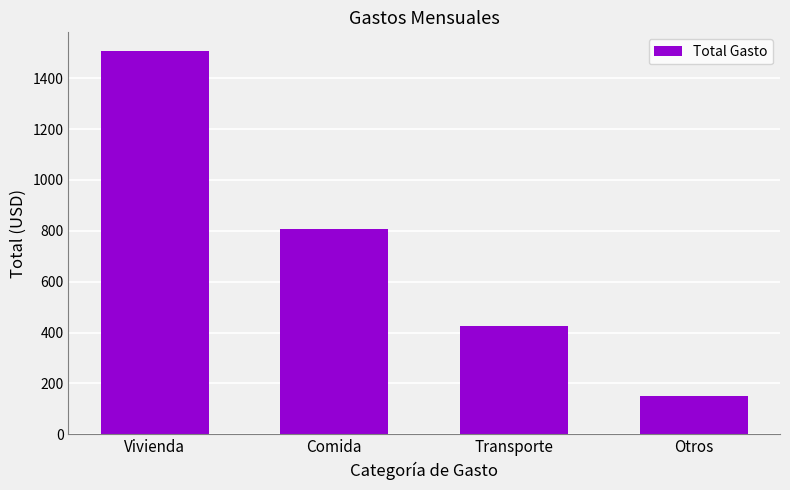

What is the label of the 3rd bar from the left?

Transporte